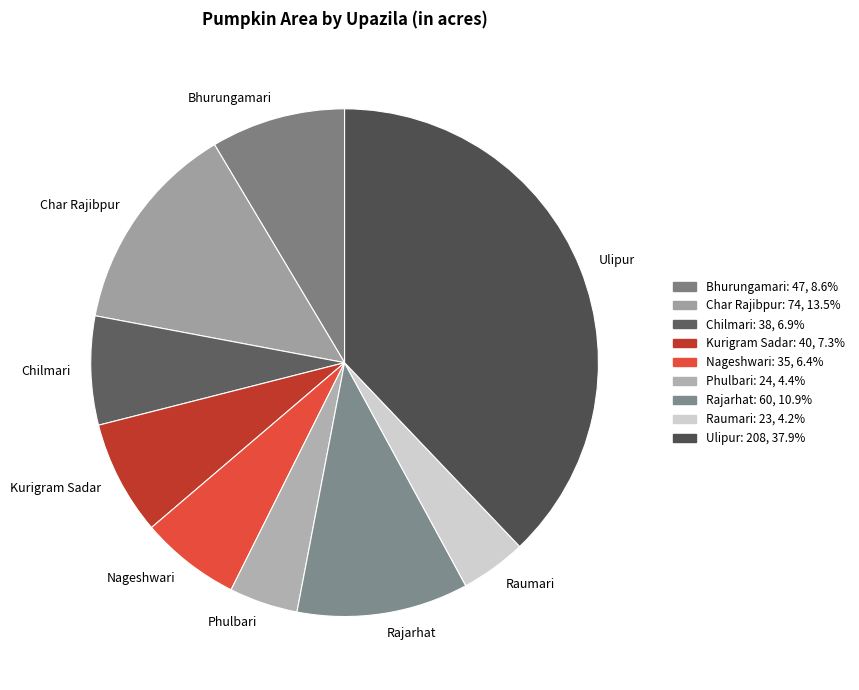

What is the largest slice in the pie chart?

Ulipur